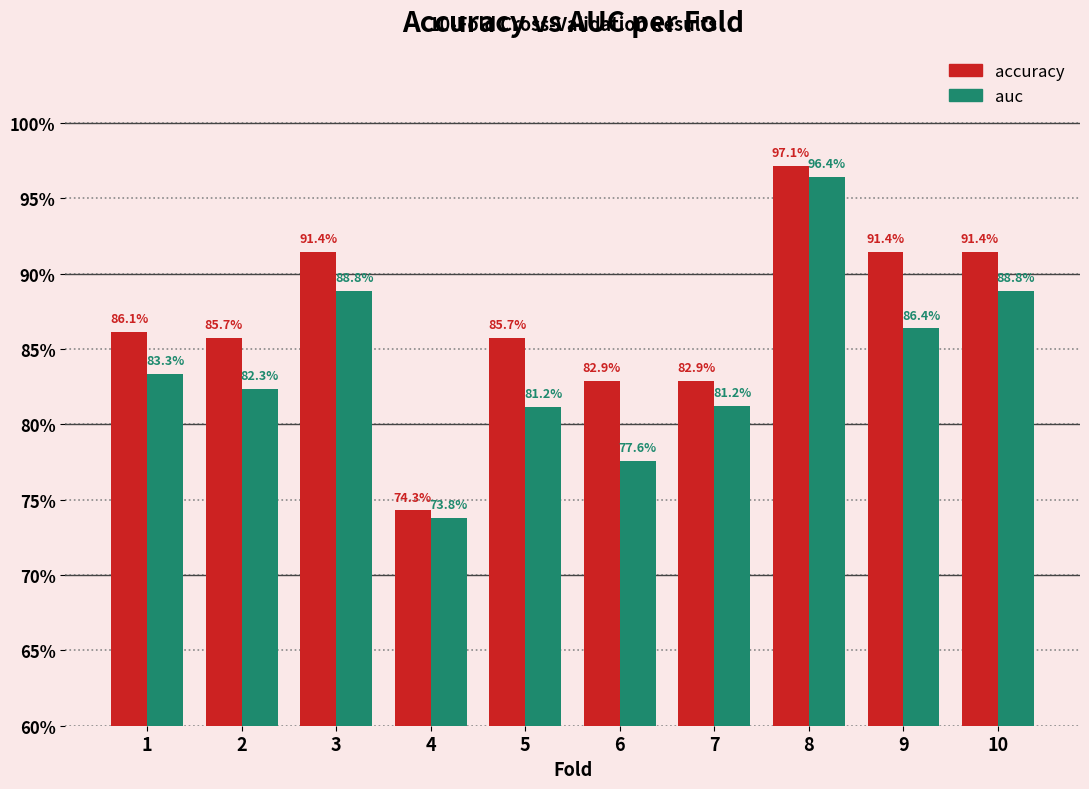

Is the value of auc at 10 greater than the value of accuracy at 4?

Yes